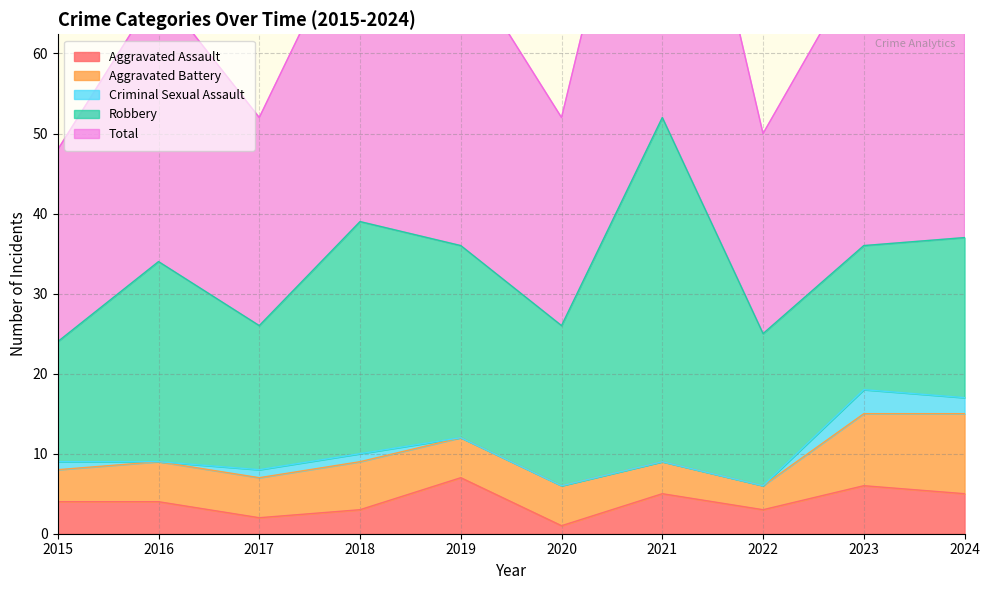

What is the greatest value displayed?

52